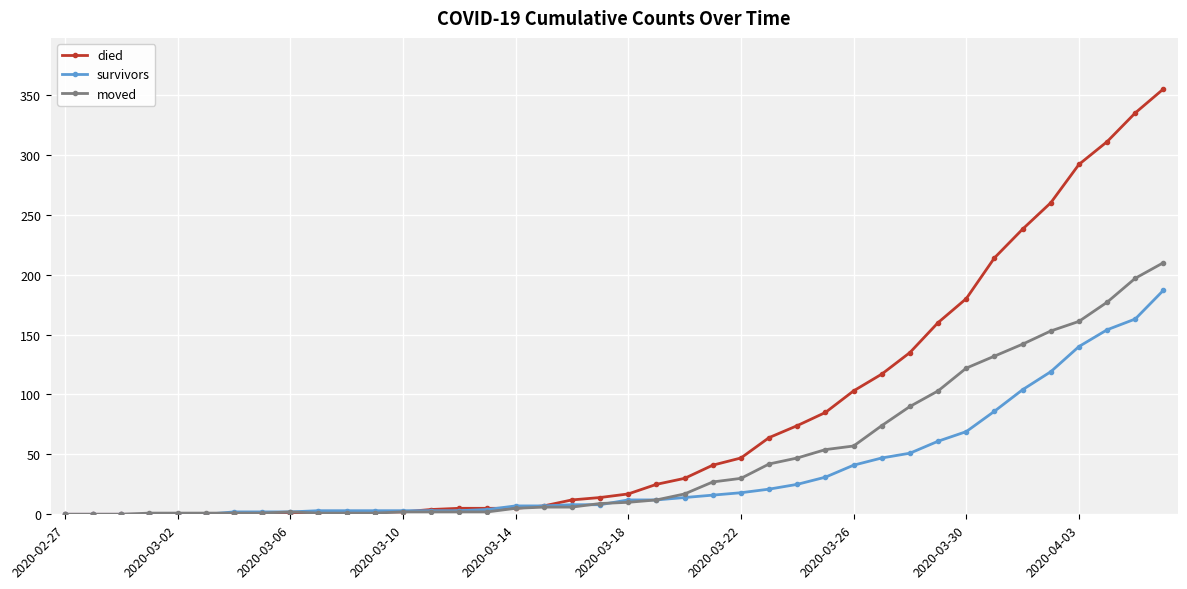

Which series has the largest range (max minus min)?

died